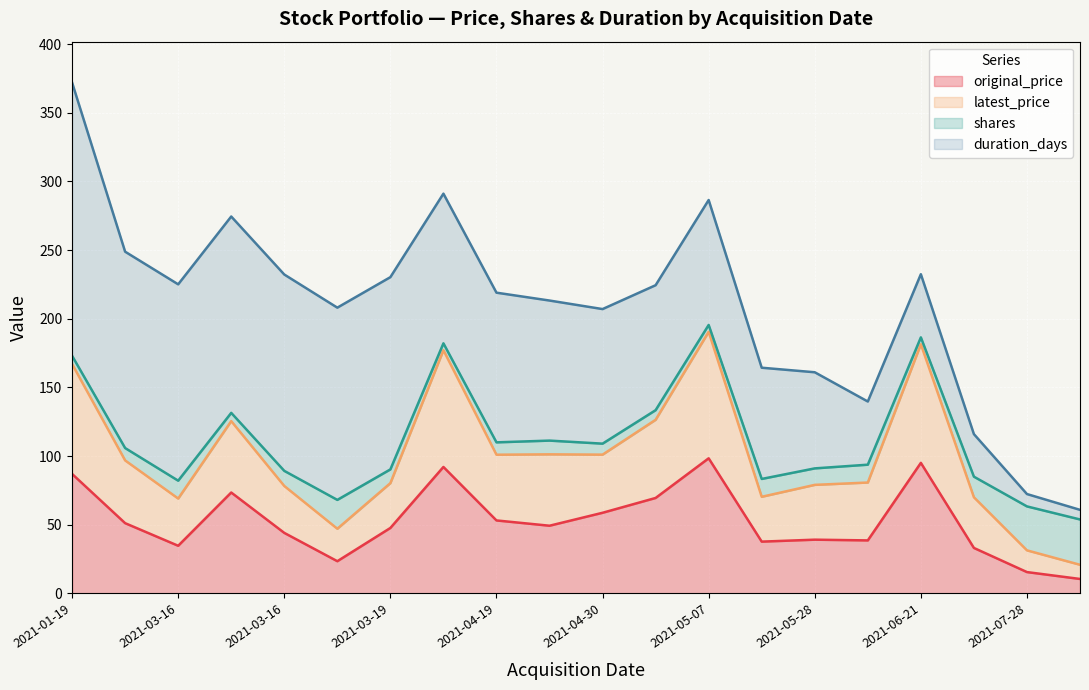

What are all the series names shown in the legend?

original_price, latest_price, shares, duration_days